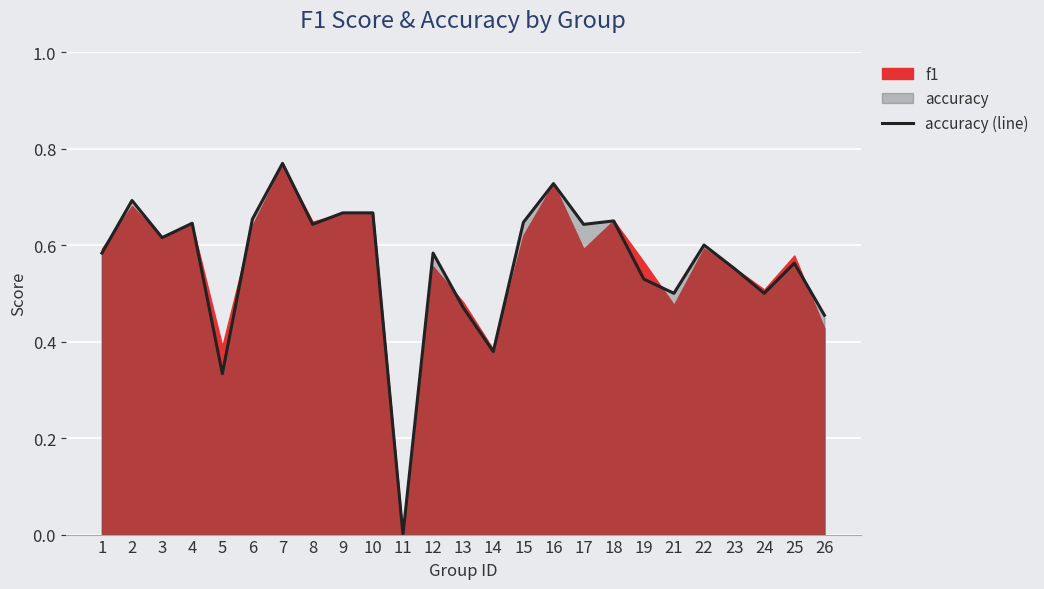

What is the sum of the values at 7 and 3?

1.4